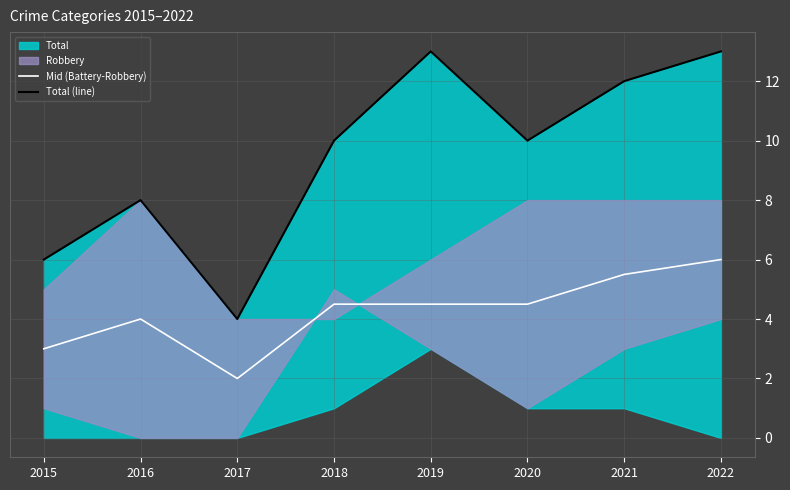

True or false: Total (line) and Mid (Battery-Robbery) intersect in this chart.

False